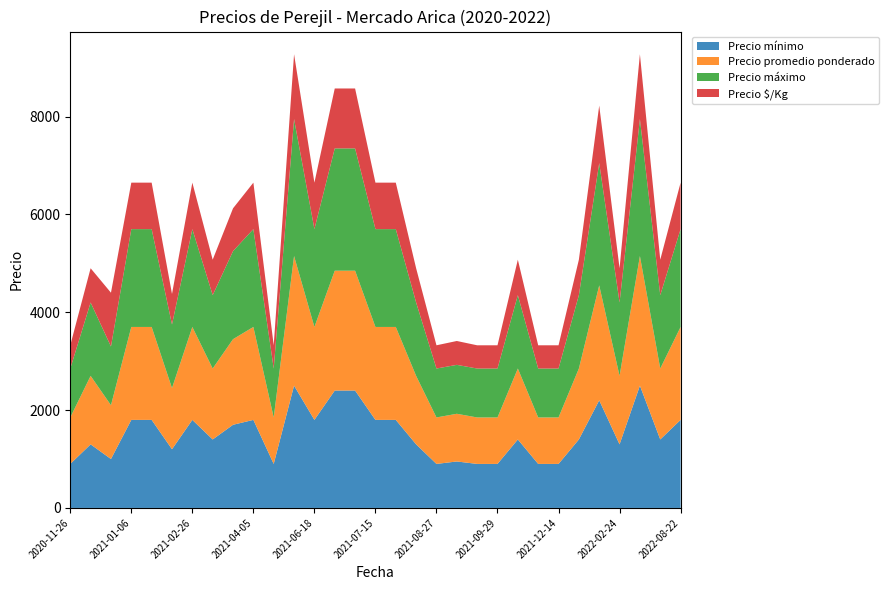

Reading left to right, transcribe all the data shown in this chart.

Precio mínimo: 900	1300	1000	1800	1800	1200	1800	1400	1700	1800	900	2500	1800	2400	2400	1800	1800	1300	900	950	900	900	1400	900	900	1400	2200	1300	2500	1400	1800
Precio promedio ponderado: 950	1400	1100	1900	1900	1250	1900	1450	1750	1900	950	2650	1900	2450	2450	1900	1900	1400	950	975	950	950	1450	950	950	1450	2350	1400	2650	1450	1900
Precio máximo: 1000	1500	1200	2000	2000	1300	2000	1500	1800	2000	1000	2800	2000	2500	2500	2000	2000	1500	1000	1000	1000	1000	1500	1000	1000	1500	2500	1500	2800	1500	2000
Precio $/Kg: 475	700	1100	950	950	625	950	725	875	950	475	1325	950	1225	1225	950	950	700	475	488	475	475	725	475	475	725	1175	700	1325	725	950